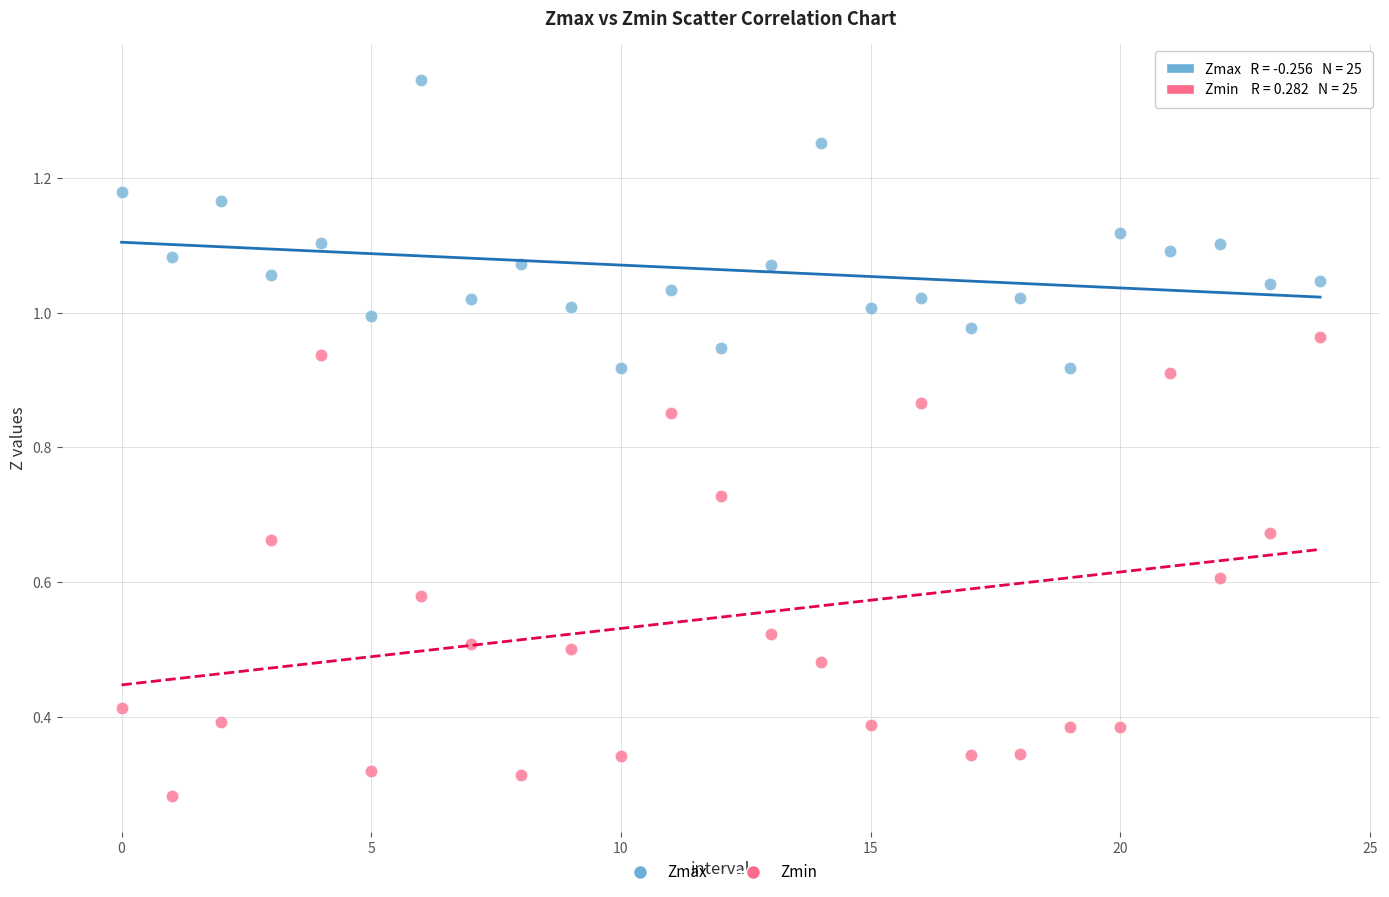

Which series reaches the minimum Y coordinate?

Zmin